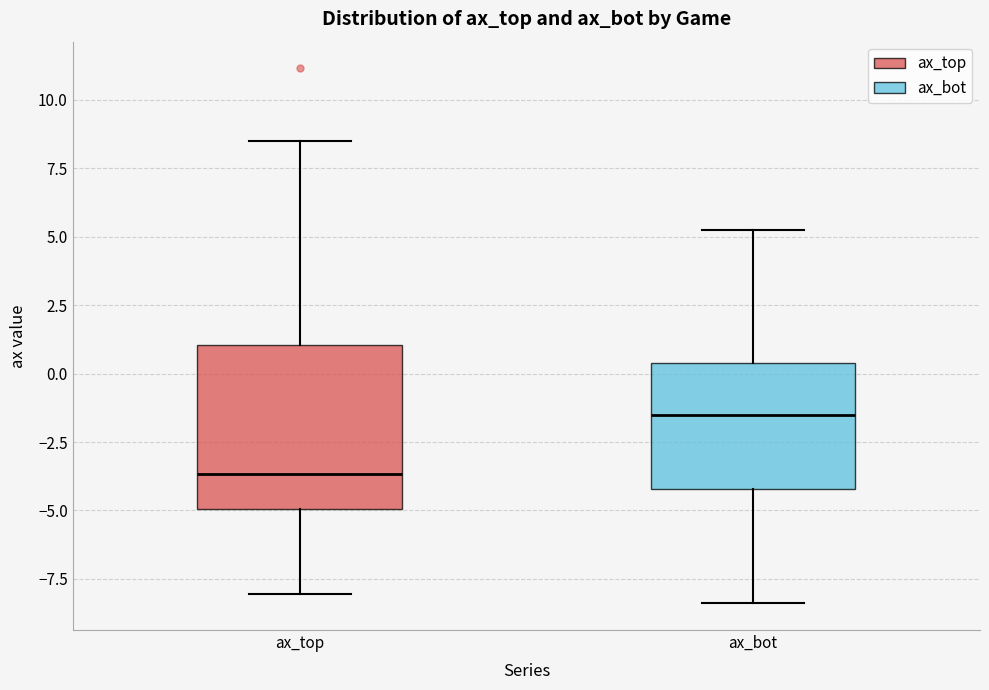

Which box is the tallest, from its lower edge to its upper edge?

ax_top